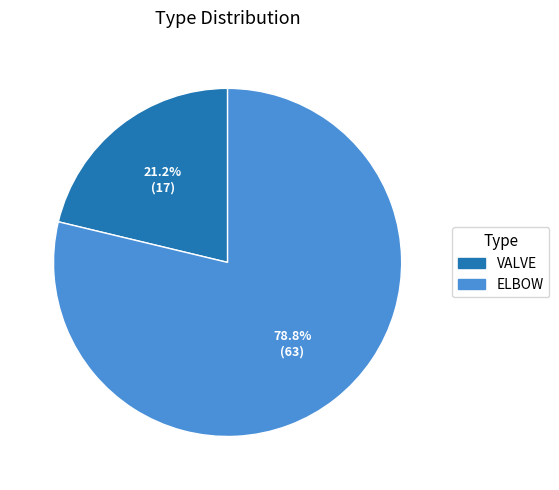

Which category accounts for the majority?

ELBOW